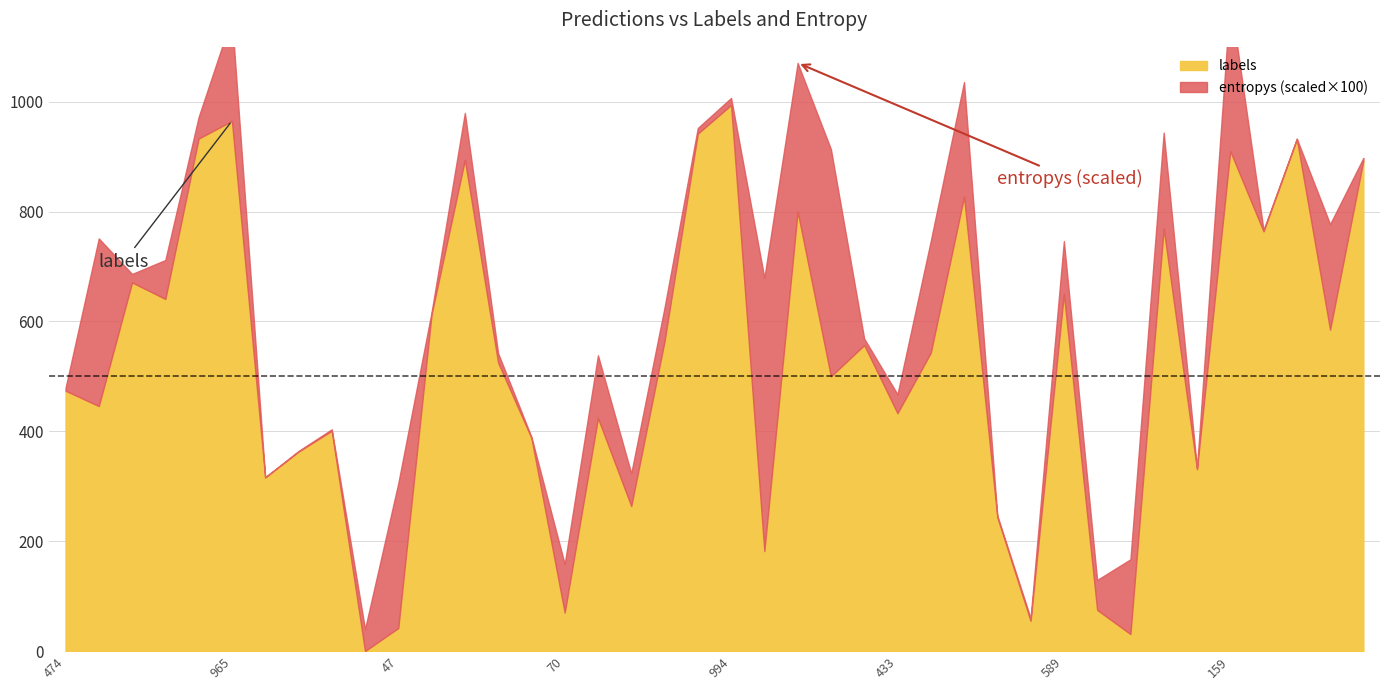

At which category does the chart reach its minimum across all series?

9